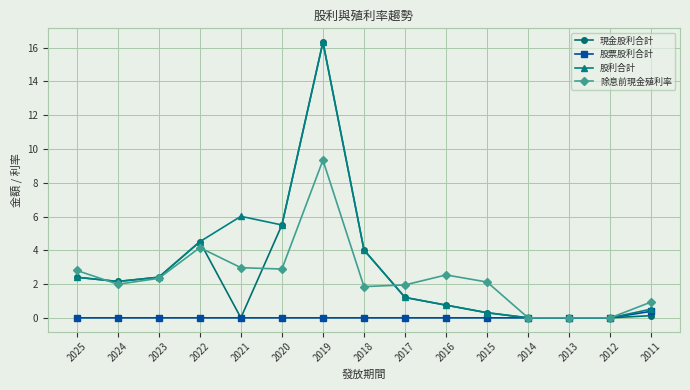

At which category is the sum across all series the highest?

2019